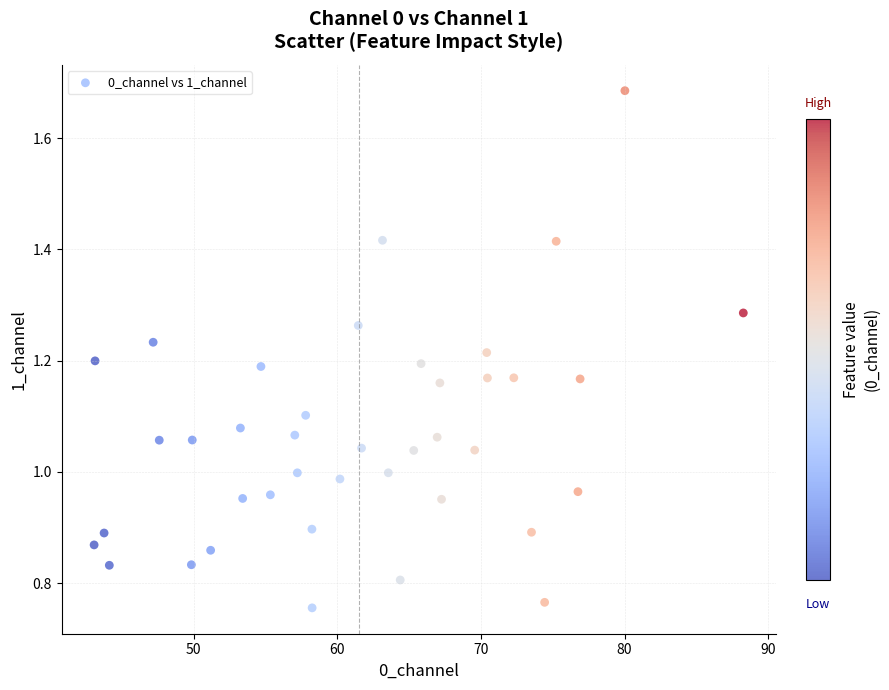

What is the range of X values (max minus min)?

45.2